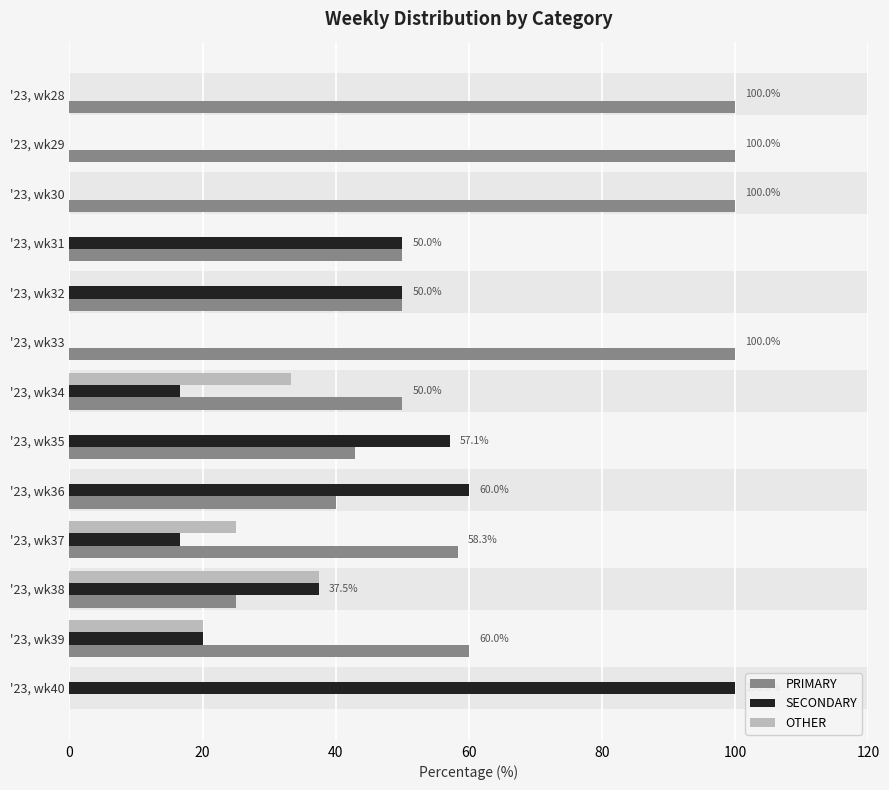

The value of SECONDARY at 10 is 37.5. True or false?

True